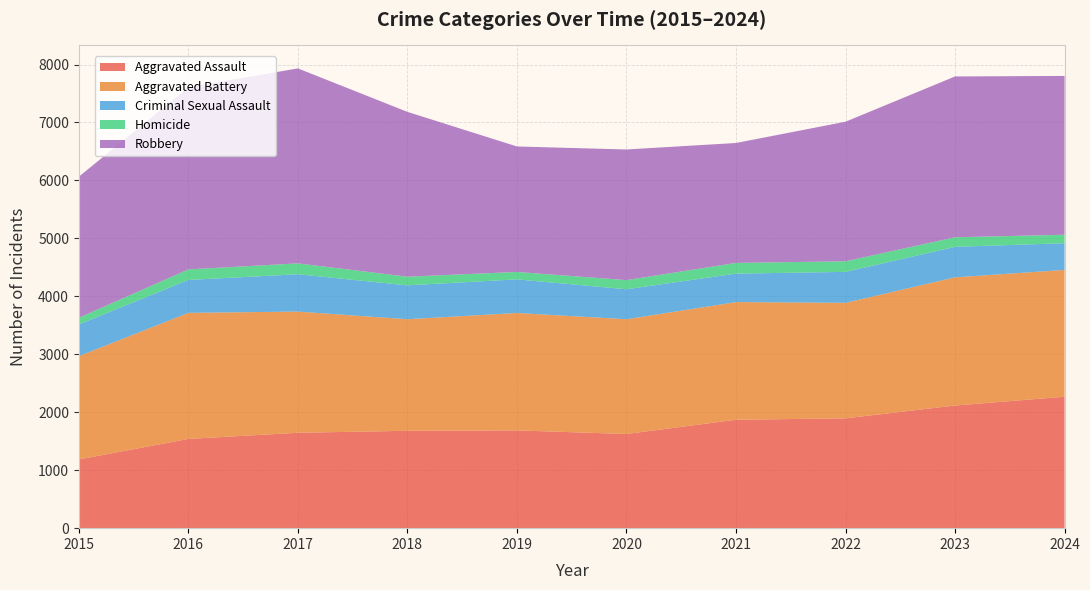

Reading left to right, transcribe all the data shown in this chart.

Aggravated Assault: 2015=1186	2016=1540	2017=1646	2018=1680	2019=1687	2020=1625	2021=1871	2022=1895	2023=2116	2024=2268
Aggravated Battery: 2015=1782	2016=2175	2017=2091	2018=1925	2019=2026	2020=1980	2021=2030	2022=1993	2023=2212	2024=2188
Criminal Sexual Assault: 2015=547	2016=568	2017=644	2018=585	2019=580	2020=517	2021=491	2022=534	2023=526	2024=461
Homicide: 2015=115	2016=182	2017=188	2018=149	2019=128	2020=158	2021=185	2022=183	2023=165	2024=146
Robbery: 2015=2434	2016=3143	2017=3364	2018=2844	2019=2165	2020=2254	2021=2069	2022=2408	2023=2775	2024=2740